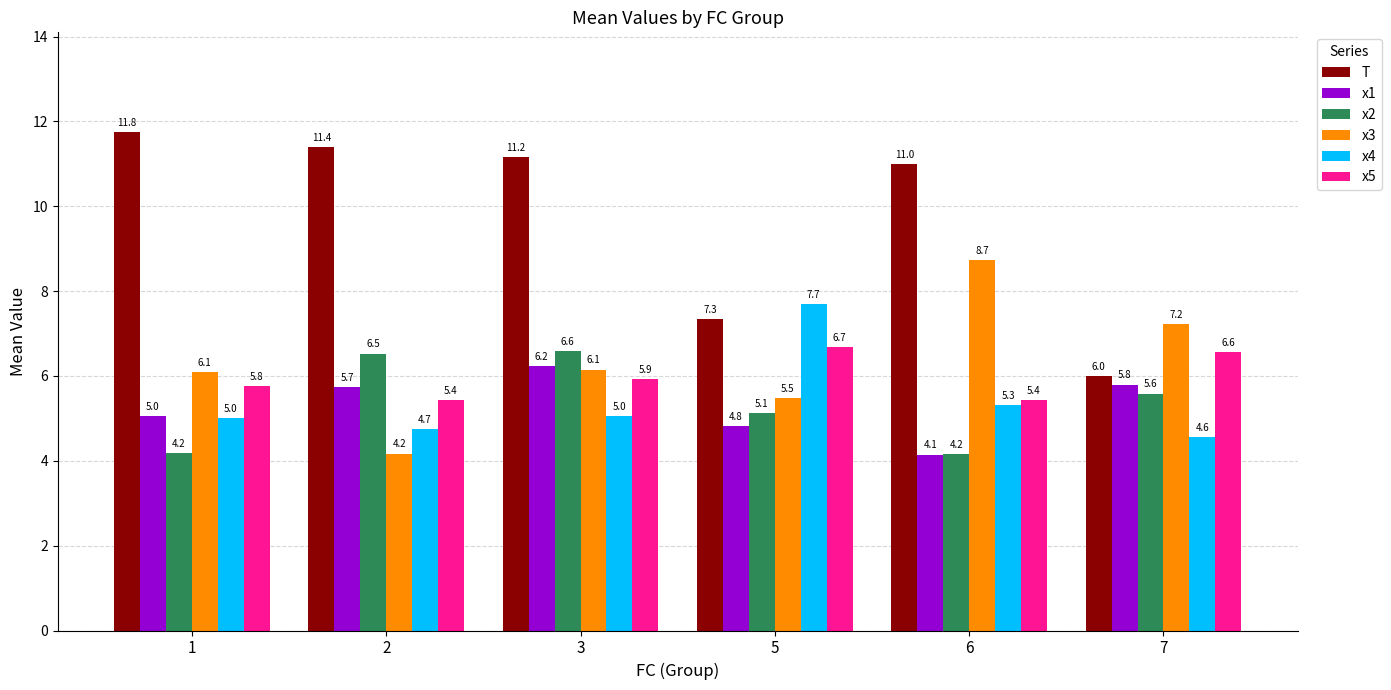

Between 1 and 6, which series saw the biggest shift?

x3